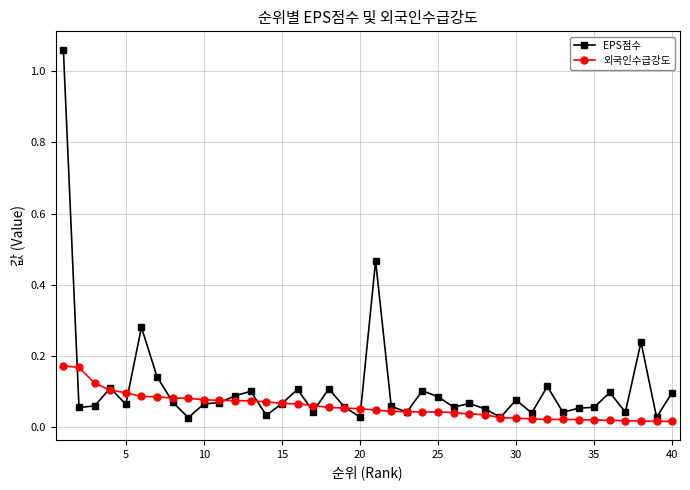

Which series ends up on top after the final intersection of EPS점수 and 외국인수급강도?

EPS점수